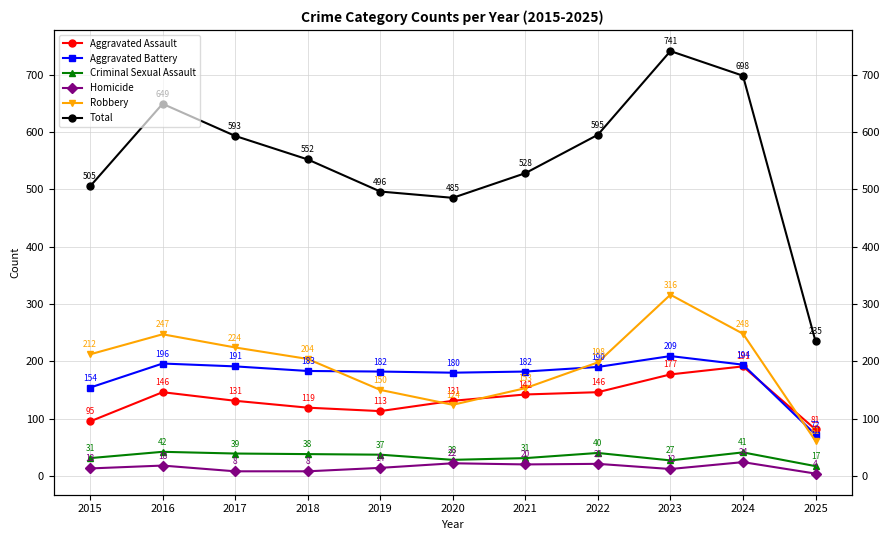

After their last crossing, which series has the higher values: Aggravated Battery or Robbery?

Aggravated Battery